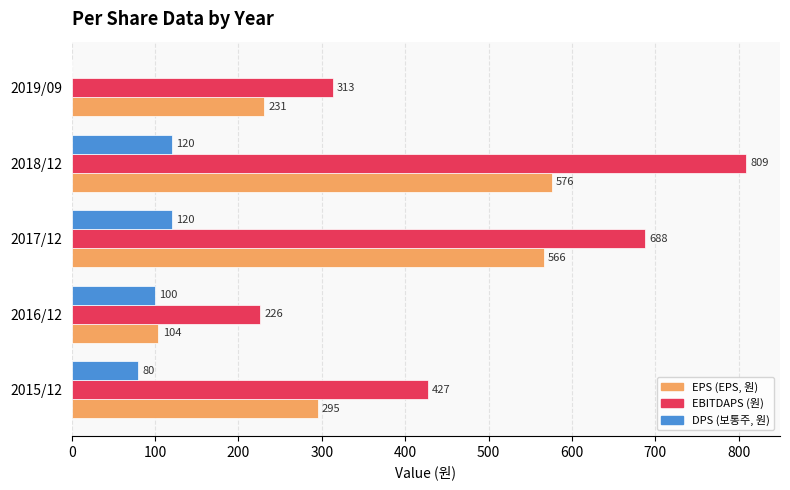

The value of DPS (보통주, 원) at 2016/12 is 100. True or false?

True